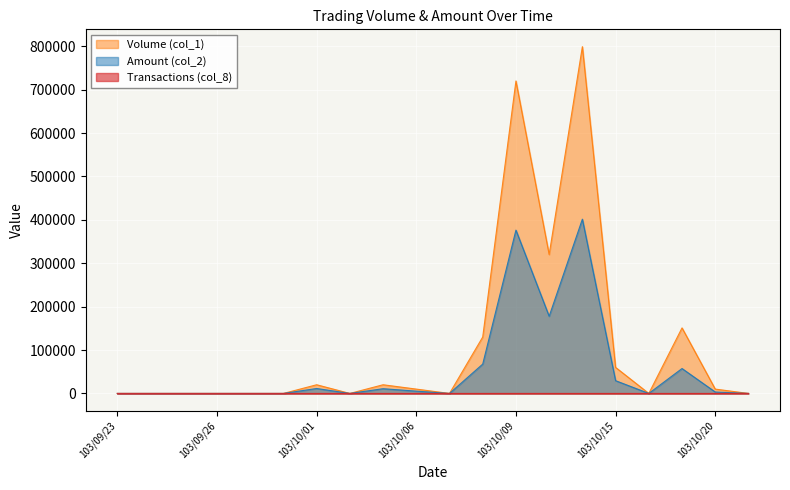

How many distinct data groups are displayed?

3